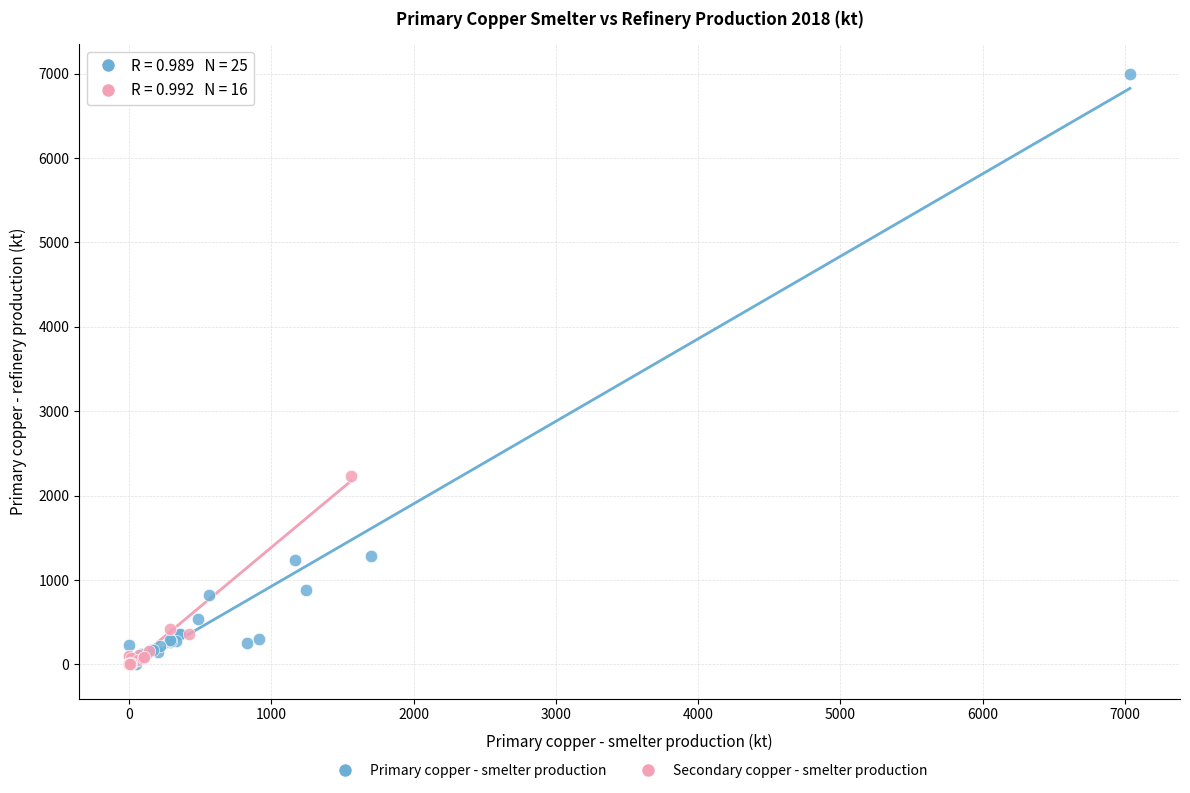

What are all the series names shown in the legend?

Primary copper - smelter production, Secondary copper - smelter production